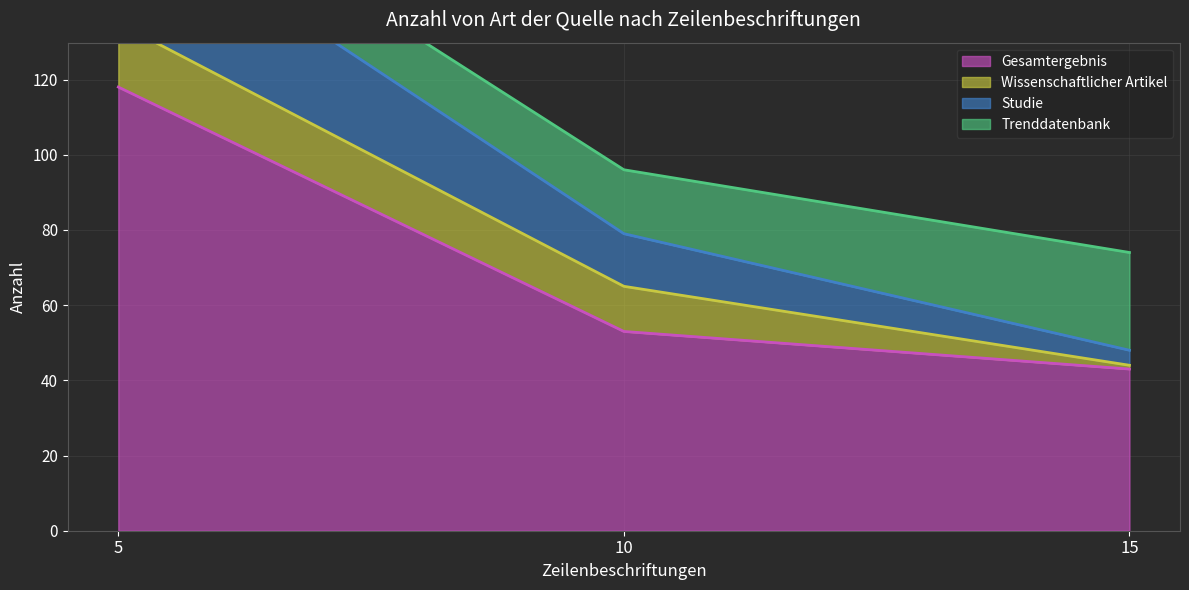

What is the highest value of the Studie series?

168